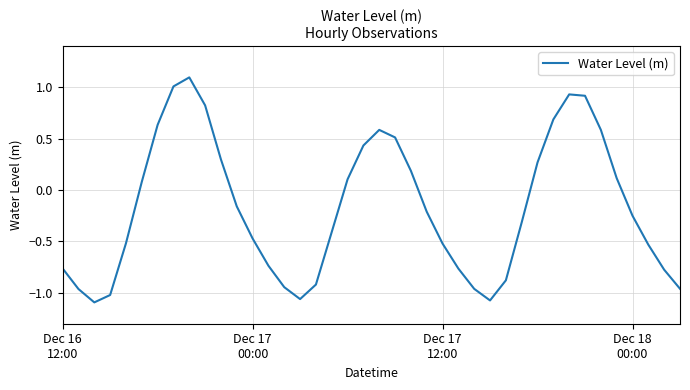

What is the maximum value shown in the chart?

1.1